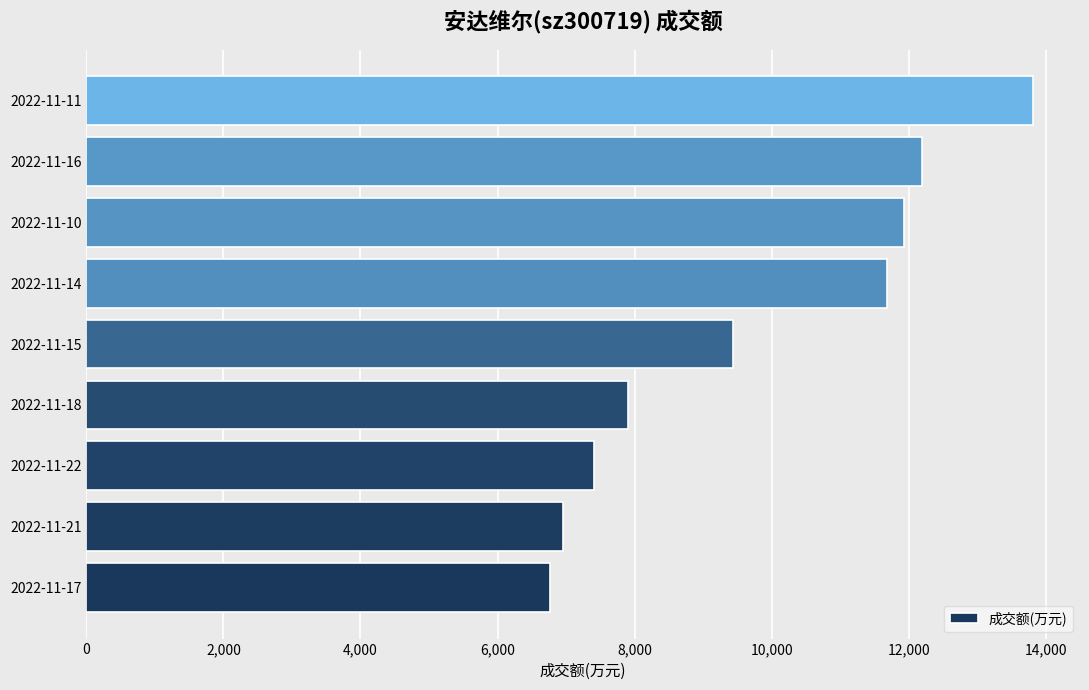

Count the number of categories in the chart.

9